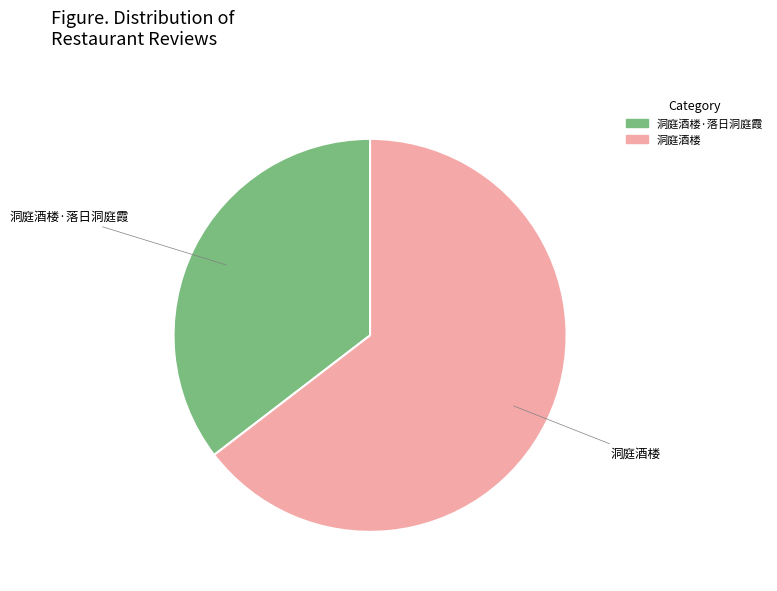

Approximately how many times larger is the value at 洞庭酒楼 compared to 洞庭酒楼·落日洞庭霞?

1.8